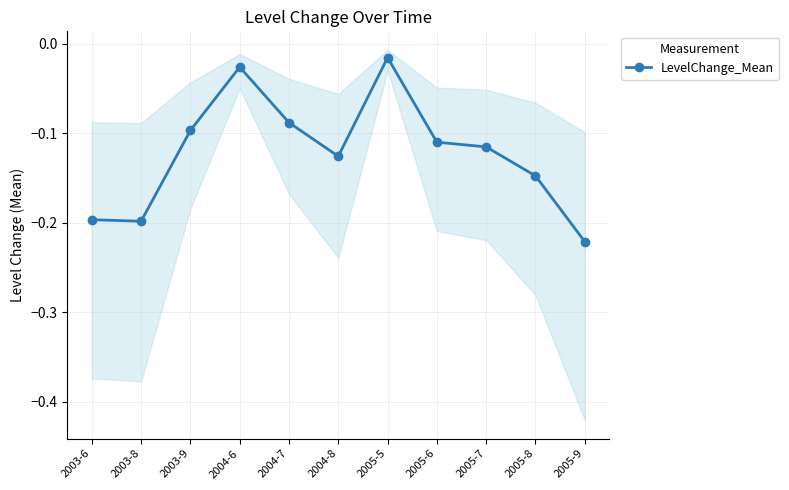

What is the label of the 10th point from the left?

2005-8